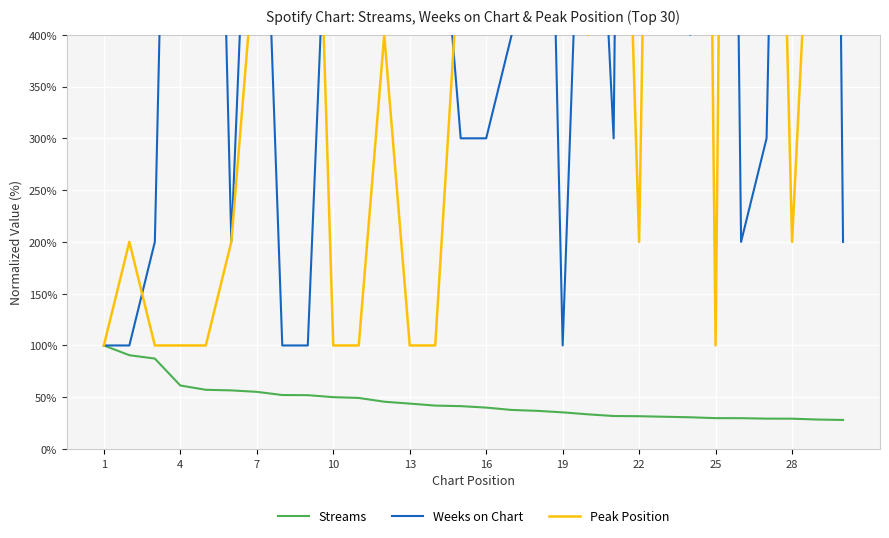

How many data points in Streams are above 41?

15